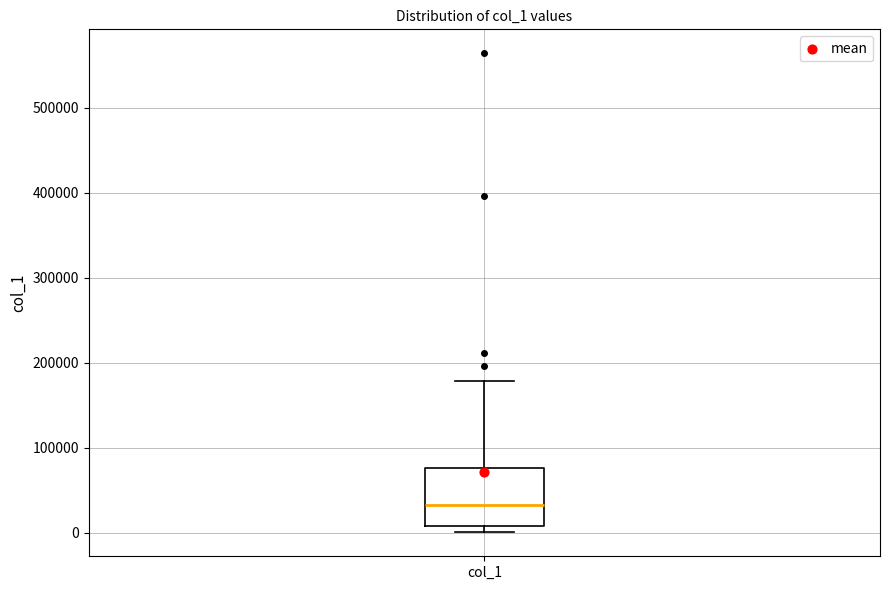

Read this box plot against the y-axis: the position of the median line, the range covered by the box, and the ends of both whiskers. The values are not printed on the chart, so give them approximately, as read against the axis.

median 30000, box 10000 to 80000, whiskers 0 to 180000